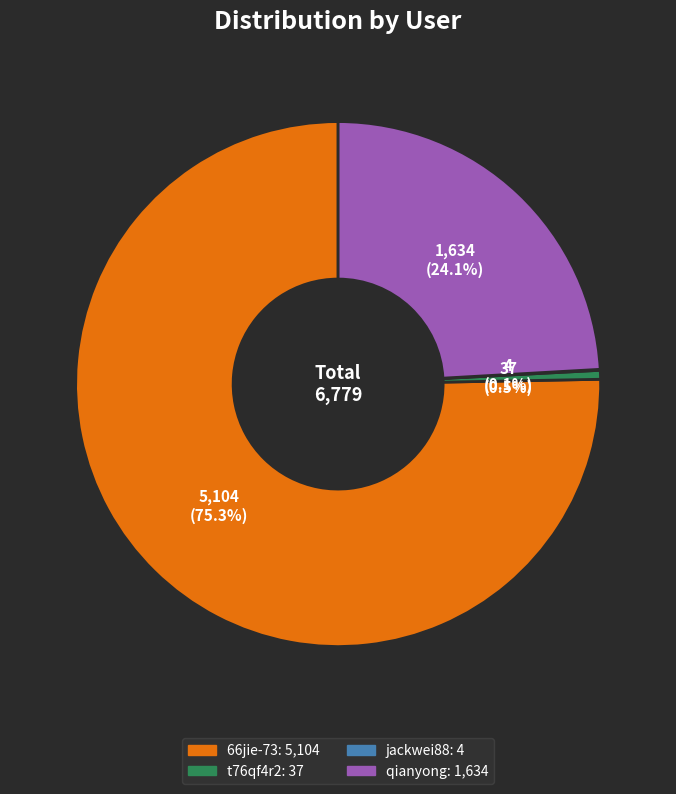

Is there any slice that represents more than half of the pie?

Yes